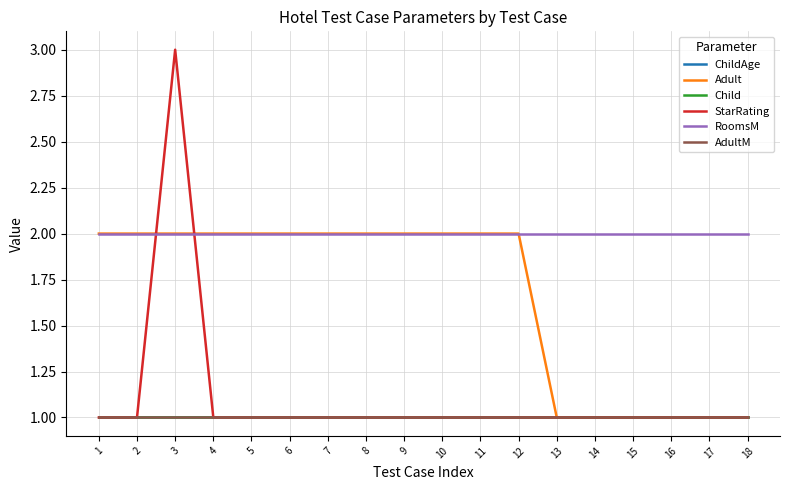

What is the sum of all ChildAge values?

18